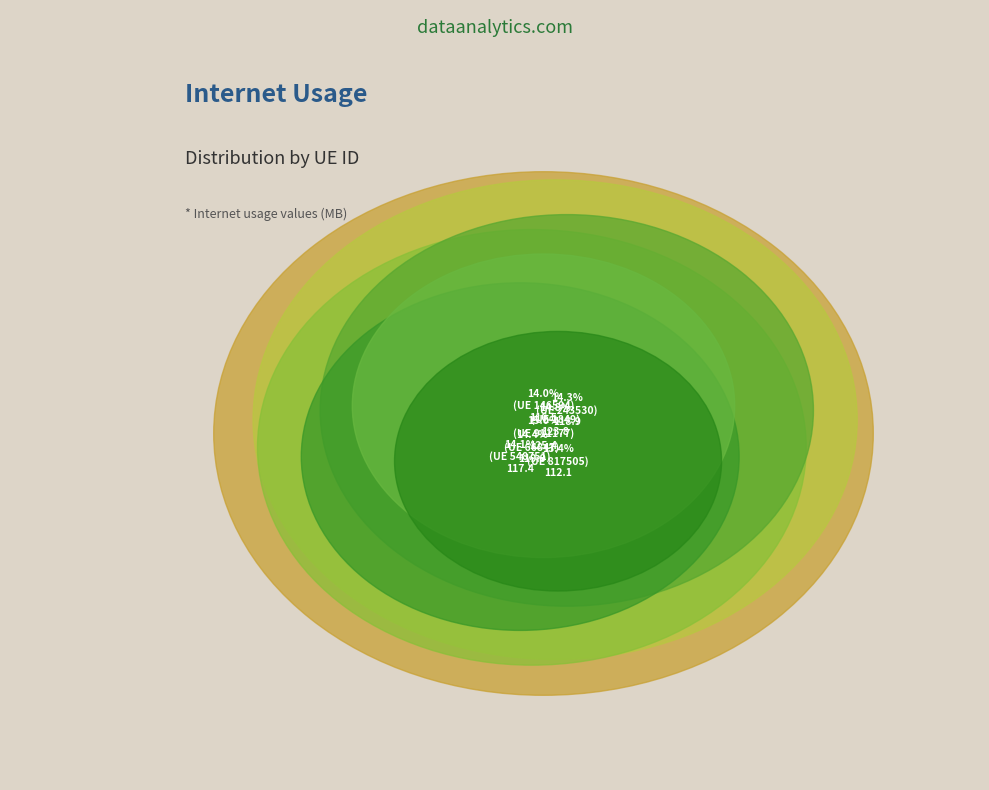

To the nearest percent, what percentage of the pie is 243530?

14%